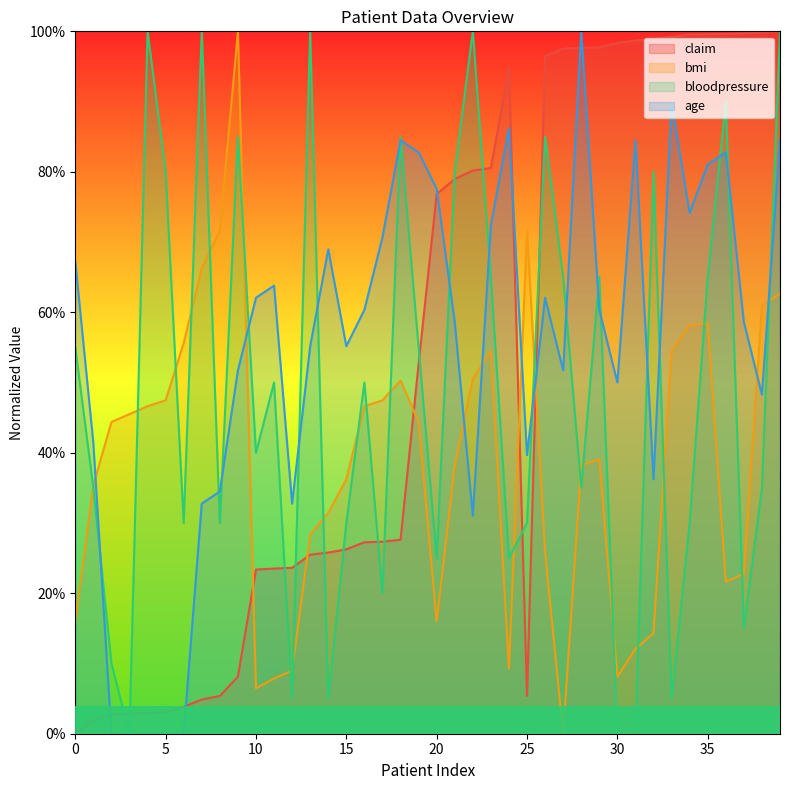

Reading left to right, transcribe all the data shown in this chart.

claim: 0.0	0.0	0.0	0.0	0.0	0.0	0.0	0.0	0.1	0.1	0.2	0.2	0.2	0.3	0.3	0.3	0.3	0.3	0.3	0.5	0.8	0.8	0.8	0.8	0.9	0.1	1.0	1.0	1.0	1.0	1.0	1.0	1.0	1.0	1.0	1.0	1.0	1.0	1.0	1.0
bmi: 0.2	0.4	0.4	0.5	0.5	0.5	0.6	0.7	0.7	1.0	0.1	0.1	0.1	0.3	0.3	0.4	0.5	0.5	0.5	0.4	0.2	0.4	0.5	0.5	0.1	0.7	0.3	0.0	0.4	0.4	0.1	0.1	0.1	0.5	0.6	0.6	0.2	0.2	0.6	0.6
bloodpressure: 0.6	0.3	0.1	0.0	1.0	0.8	0.3	1.0	0.3	0.8	0.4	0.5	0.1	1.0	0.1	0.3	0.5	0.2	0.8	0.6	0.2	0.8	1.0	0.7	0.2	0.3	0.8	0.7	0.3	0.7	0.0	0.0	0.8	0.1	0.3	0.7	0.9	0.1	0.3	1.0
age: 0.7	0.4	0.0	0.0	0.0	0.0	0.0	0.3	0.3	0.5	0.6	0.6	0.3	0.6	0.7	0.6	0.6	0.7	0.8	0.8	0.8	0.6	0.3	0.7	0.9	0.4	0.6	0.5	1.0	0.6	0.5	0.8	0.4	0.9	0.7	0.8	0.8	0.6	0.5	0.8